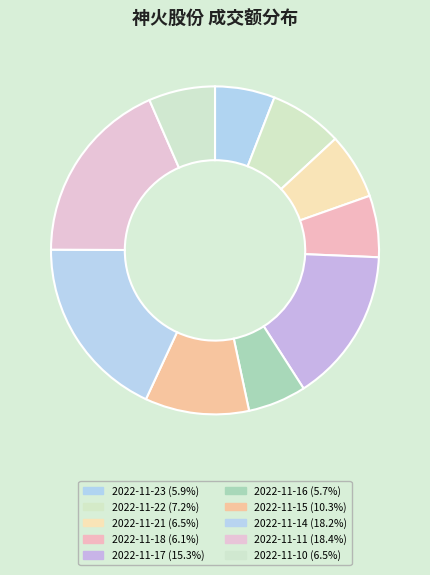

Approximately how many times larger is the value at 2022-11-15 compared to 2022-11-18?

1.7